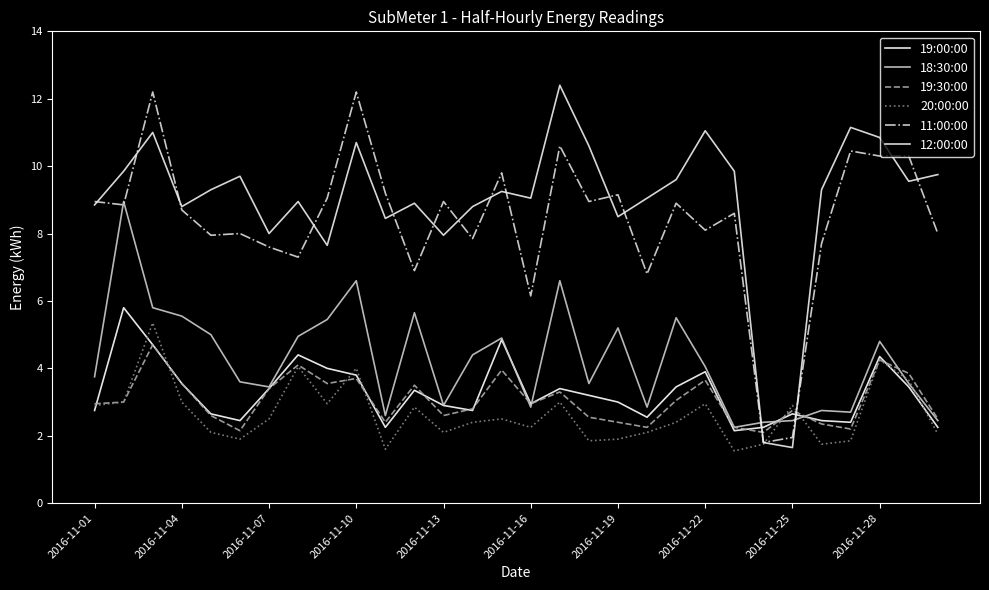

Does the chart display data point markers on the line(s)?

No